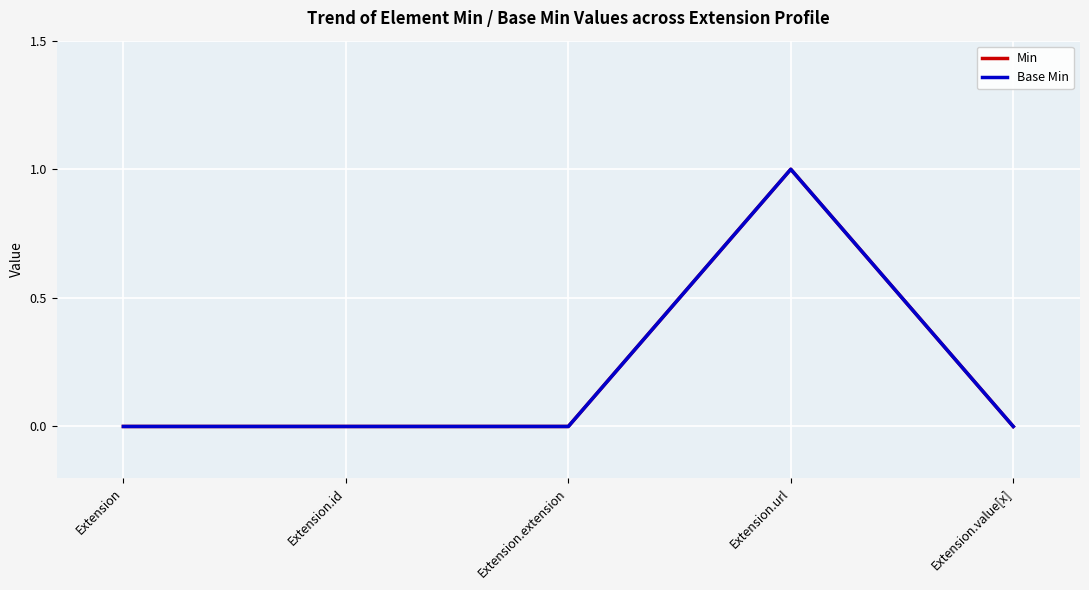

True or false: Min and Base Min cross at least once.

False